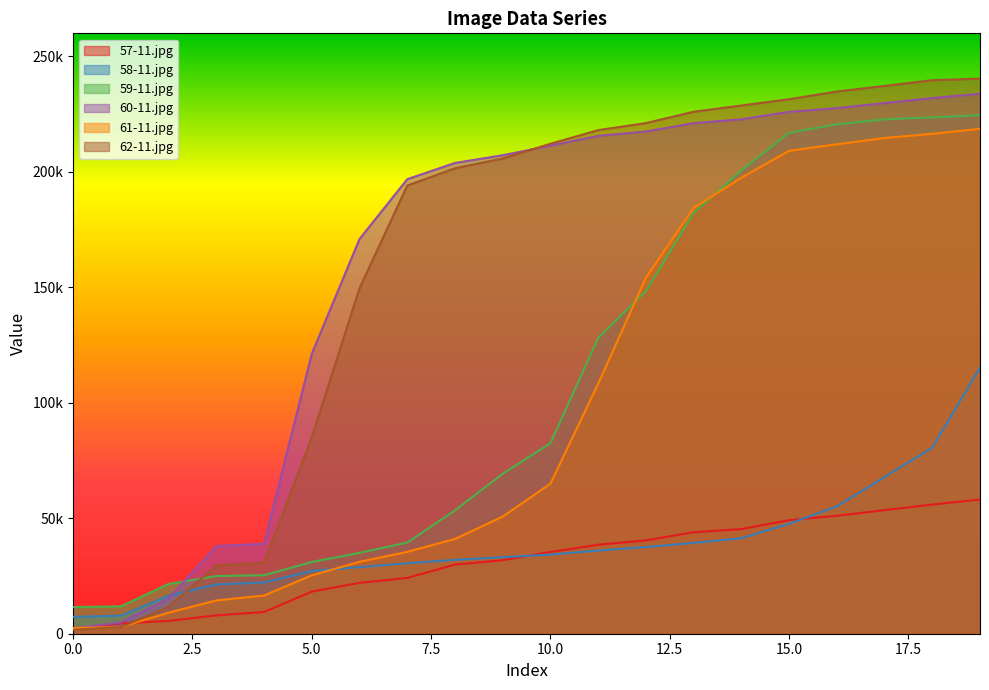

What is the difference between the highest and lowest values at 0?

9873